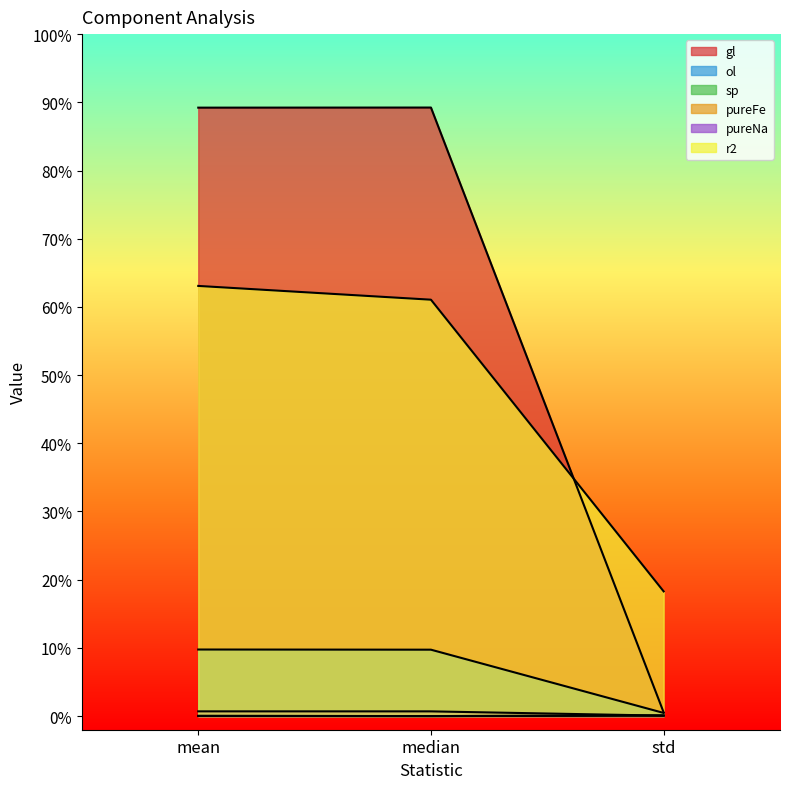

Between std and mean, which is larger?

mean